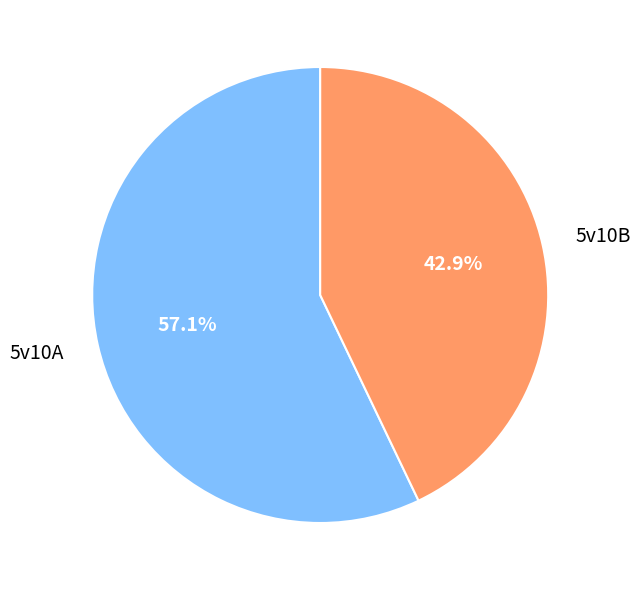

Does any single category account for the majority?

Yes